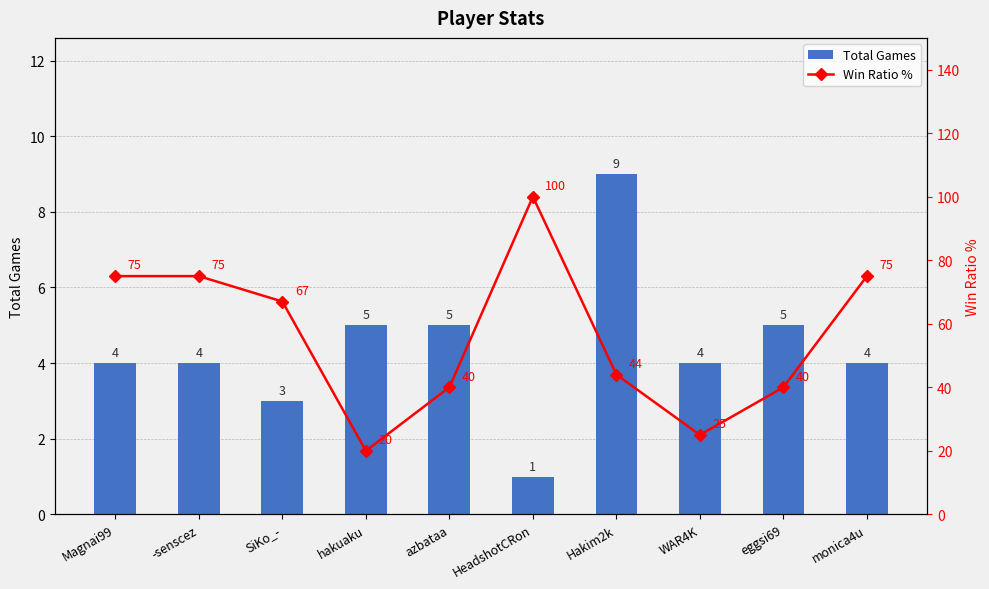

At which category is the sum across all series the highest?

HeadshotCRon